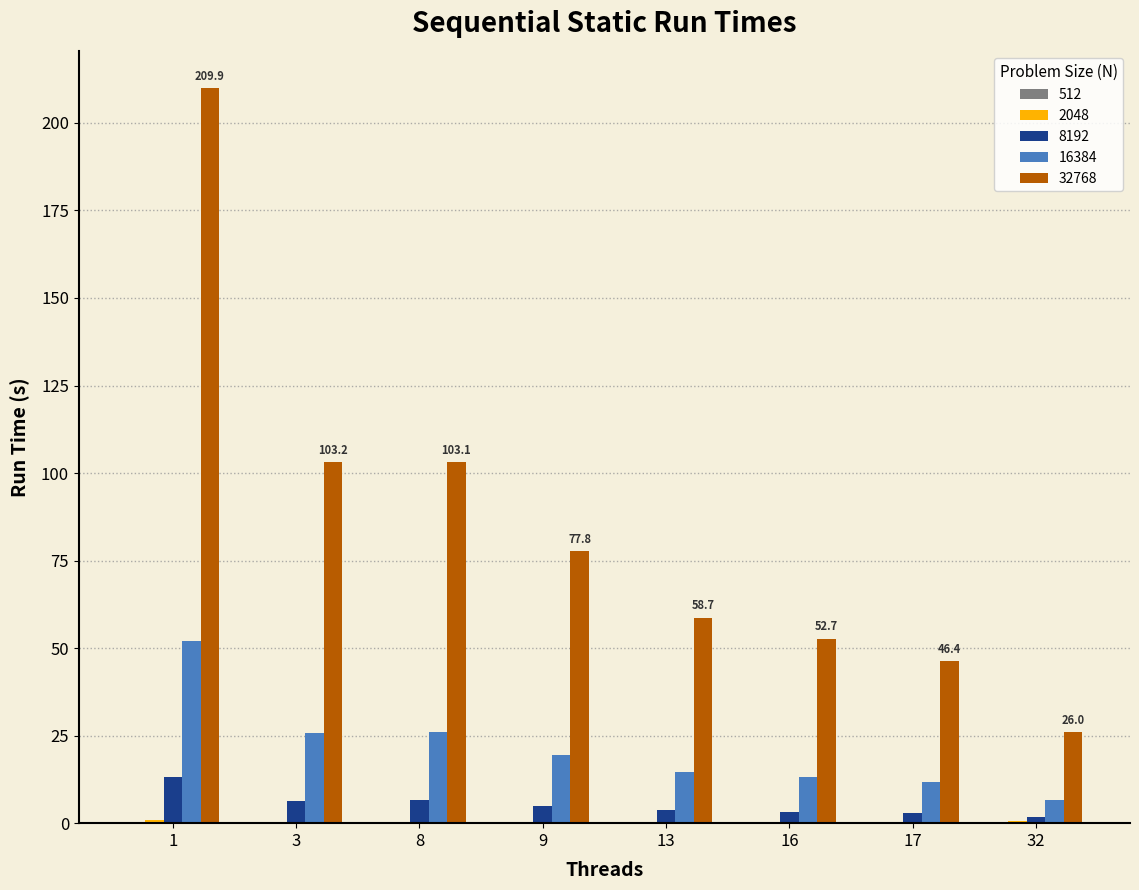

True or false: 32768 has a value of 94.5 at 13.

False